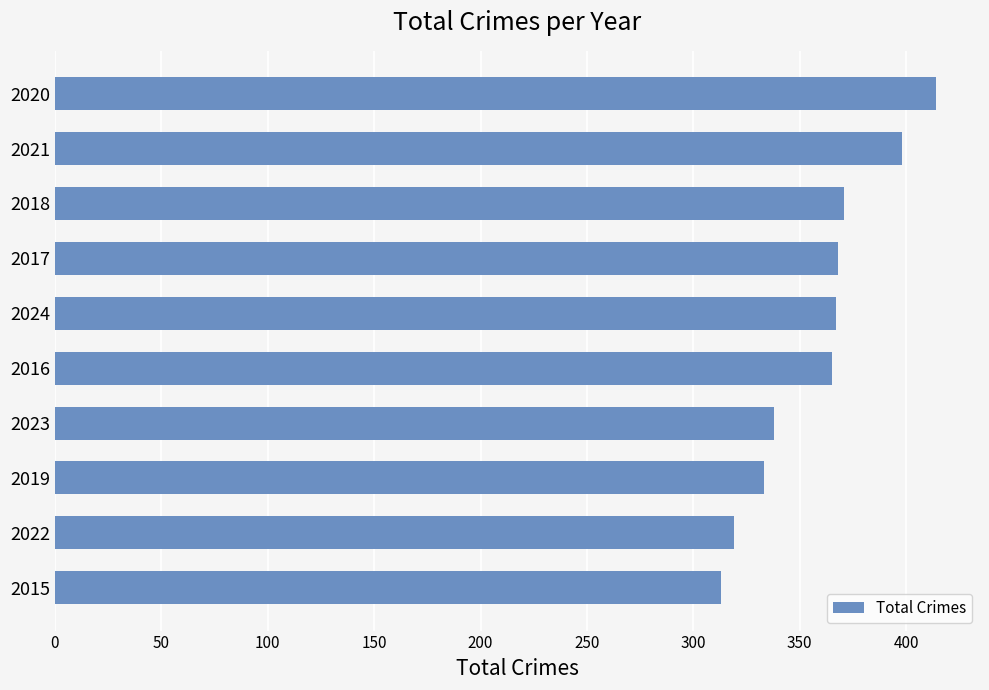

How many values are below 367?

5